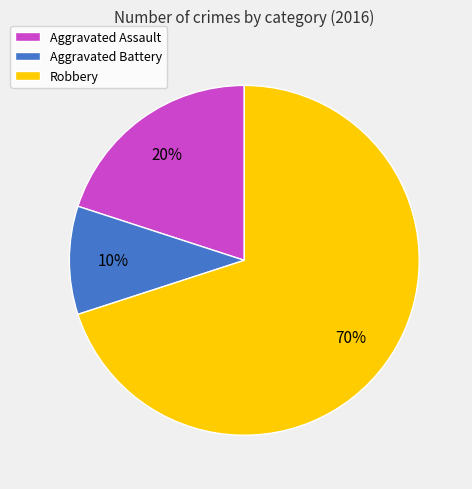

Rank the categories by value from lowest to highest.

Aggravated Battery, Aggravated Assault, Robbery